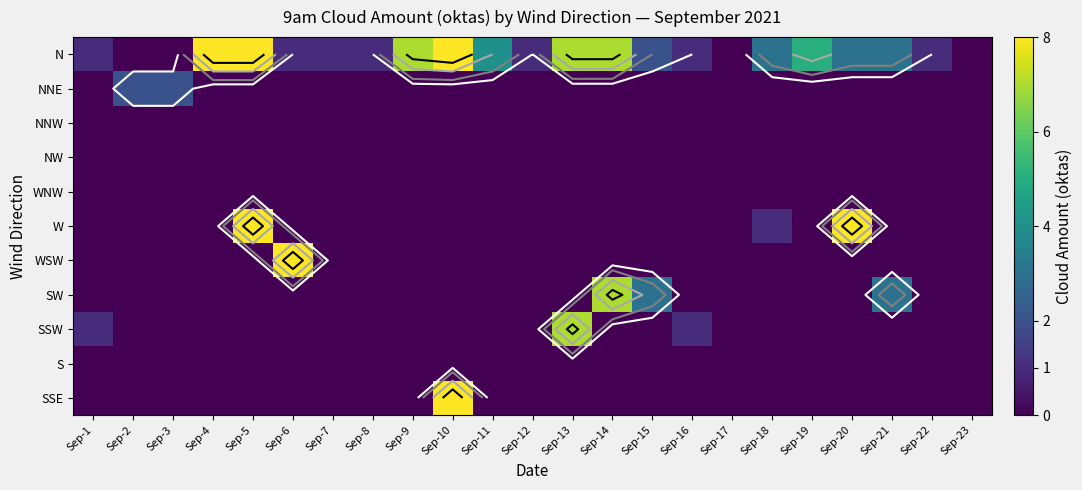

Which series has the widest spread of values?

N